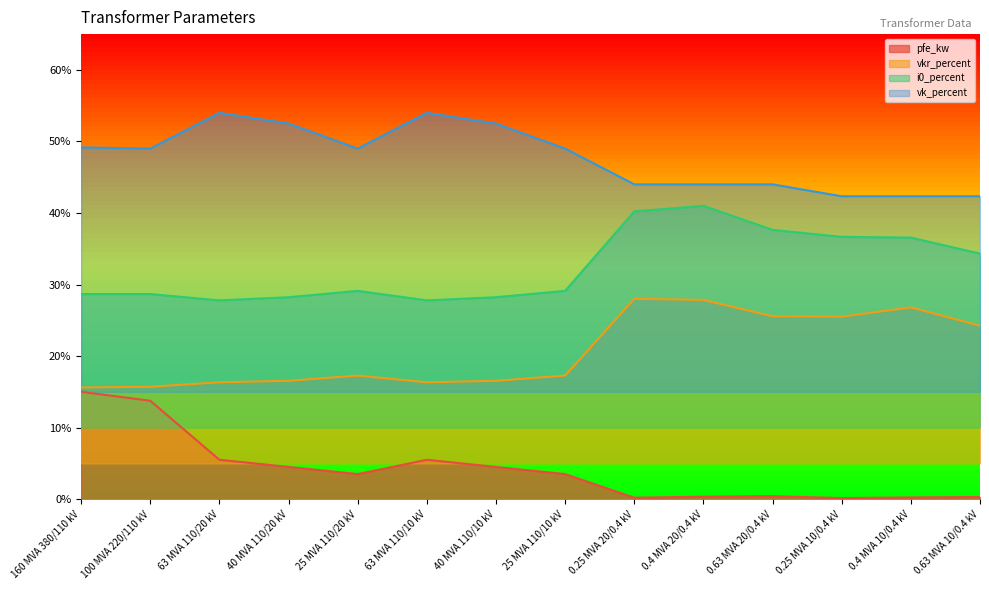

What position from the right is 0.25 MVA 10/0.4 kV?

3